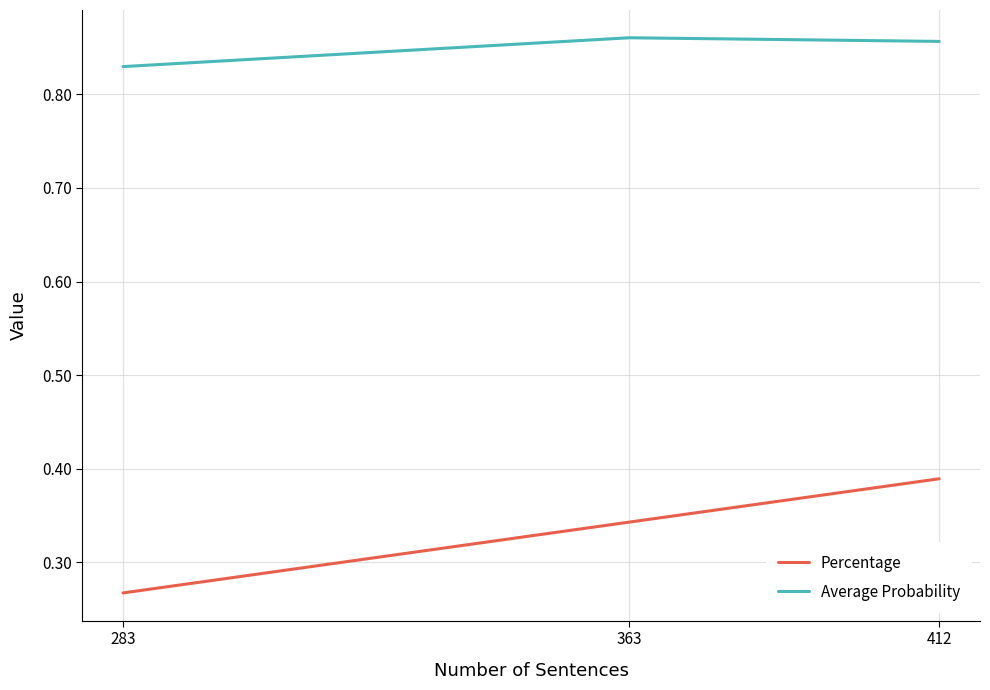

What are all the series names shown in the legend?

Percentage, Average Probability